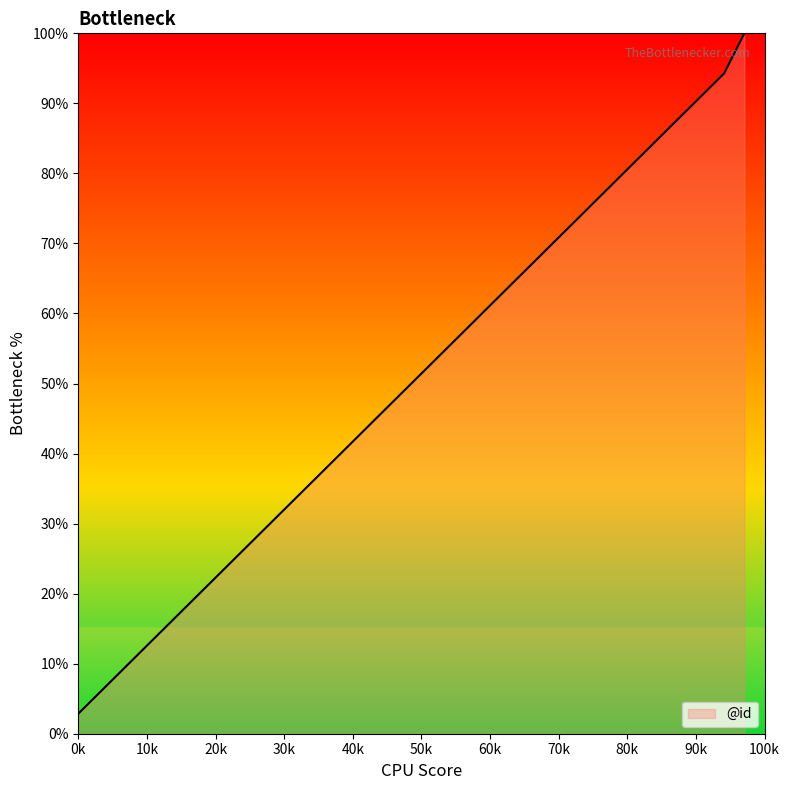

What is the difference between the second highest and second lowest values?

88.6